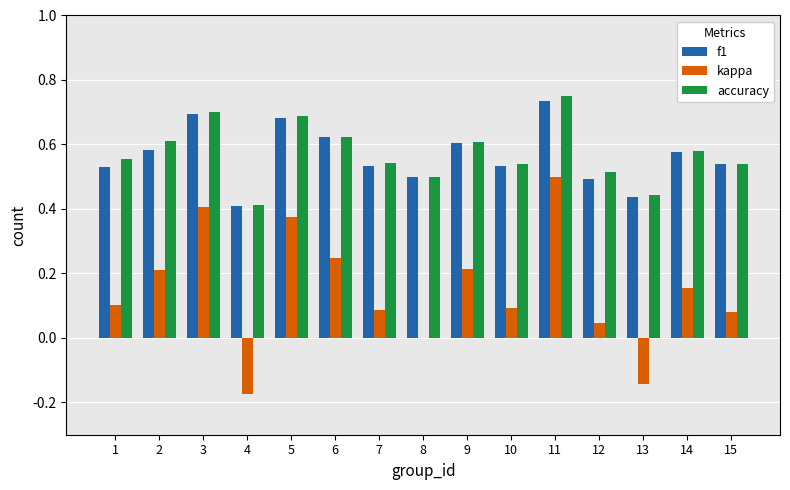

Is the value of accuracy at 9 greater than the value of kappa at 15?

Yes